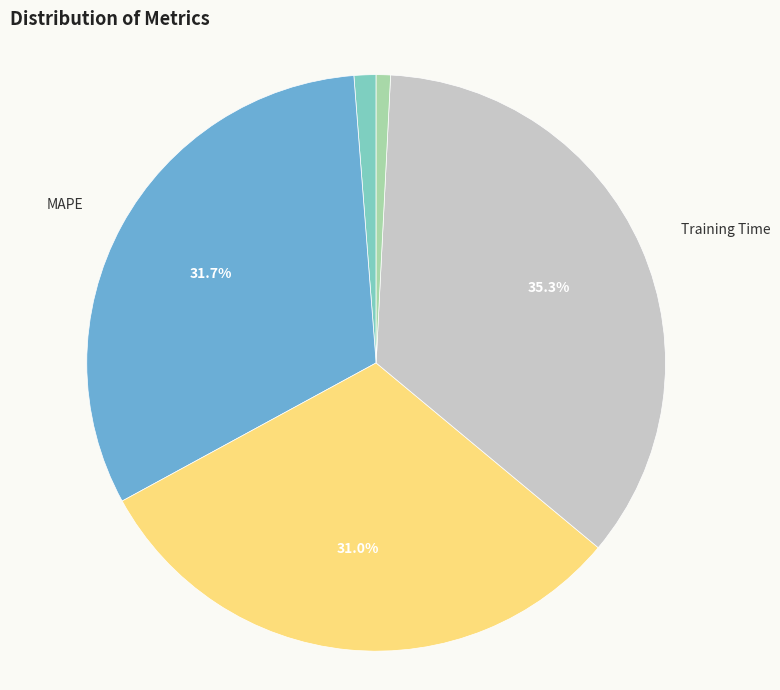

True or false: SMAPE accounts for 31% of the total.

True